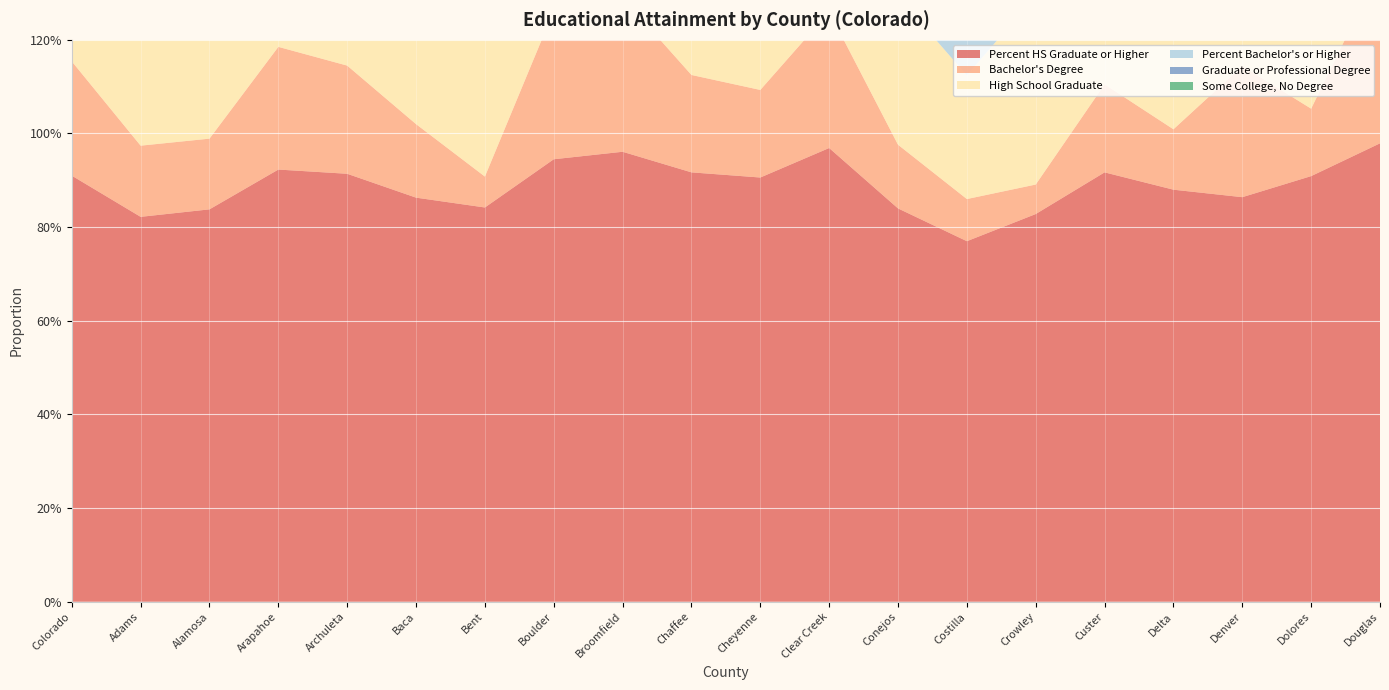

Reading right to left, list all the values displayed in this chart.

Percent HS Graduate or Higher: 1.0	0.9	0.9	0.9	0.9	0.8	0.8	0.8	1.0	0.9	0.9	1.0	0.9	0.8	0.9	0.9	0.9	0.8	0.8	0.9
Bachelor's Degree: 0.4	0.1	0.3	0.1	0.2	0.1	0.1	0.1	0.3	0.2	0.2	0.3	0.3	0.1	0.2	0.2	0.3	0.2	0.2	0.2
High School Graduate: 0.1	0.4	0.2	0.4	0.2	0.4	0.3	0.3	0.2	0.3	0.3	0.1	0.1	0.5	0.3	0.3	0.2	0.2	0.3	0.2
Percent Bachelor's or Higher: 0.6	0.2	0.5	0.2	0.3	0.1	0.2	0.2	0.4	0.2	0.3	0.5	0.6	0.1	0.2	0.3	0.4	0.3	0.2	0.4
Graduate or Professional Degree: 0.2	0.1	0.2	0.1	0.1	0.0	0.1	0.0	0.2	0.0	0.1	0.2	0.3	0.0	0.1	0.1	0.1	0.1	0.1	0.1
Some College, No Degree: 0.2	0.2	0.2	0.2	0.3	0.2	0.3	0.3	0.2	0.2	0.2	0.2	0.2	0.2	0.3	0.2	0.2	0.3	0.2	0.2